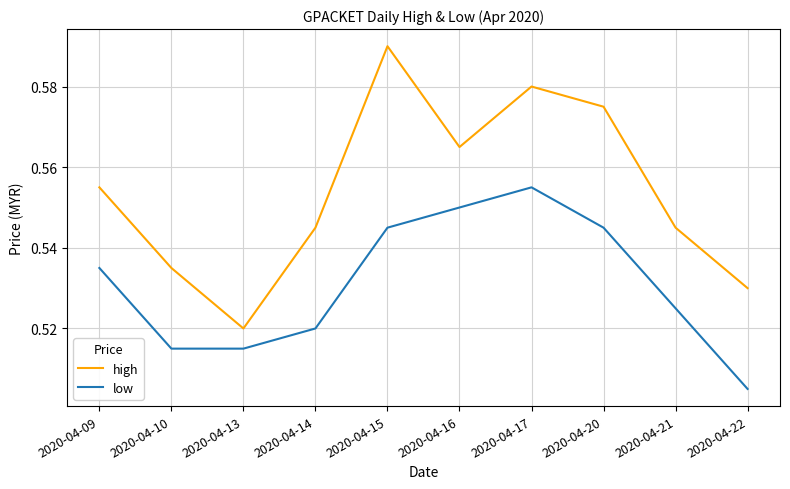

True or false: low has more than 2 points higher than both neighbors.

False